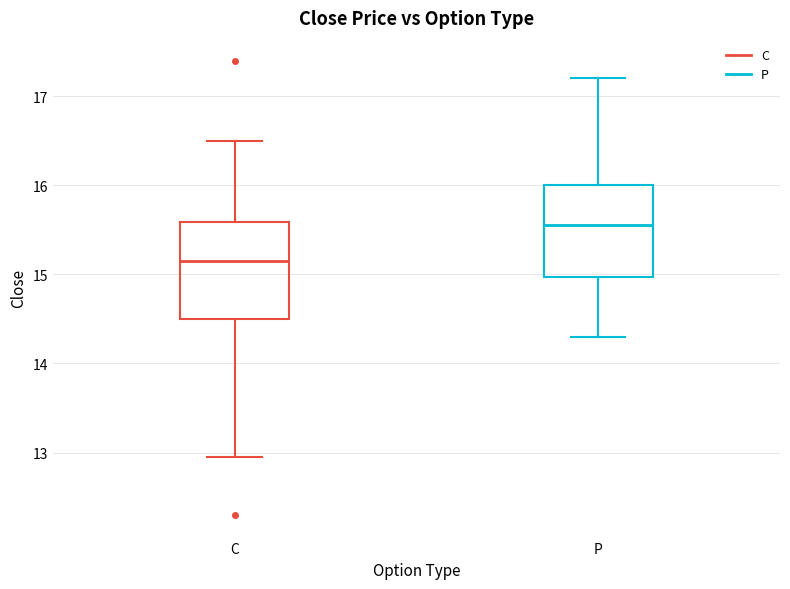

Reading left to right, transcribe this box plot: for each box, give where its median line is, the range the box spans, and where its two whiskers end, as read against the y-axis. The values are not printed on the chart, so give them approximately, as read against the axis.

C: median 15.2, box 14.5 to 15.6, whiskers 13.0 to 16.5
P: median 15.6, box 15.0 to 16.0, whiskers 14.3 to 17.2